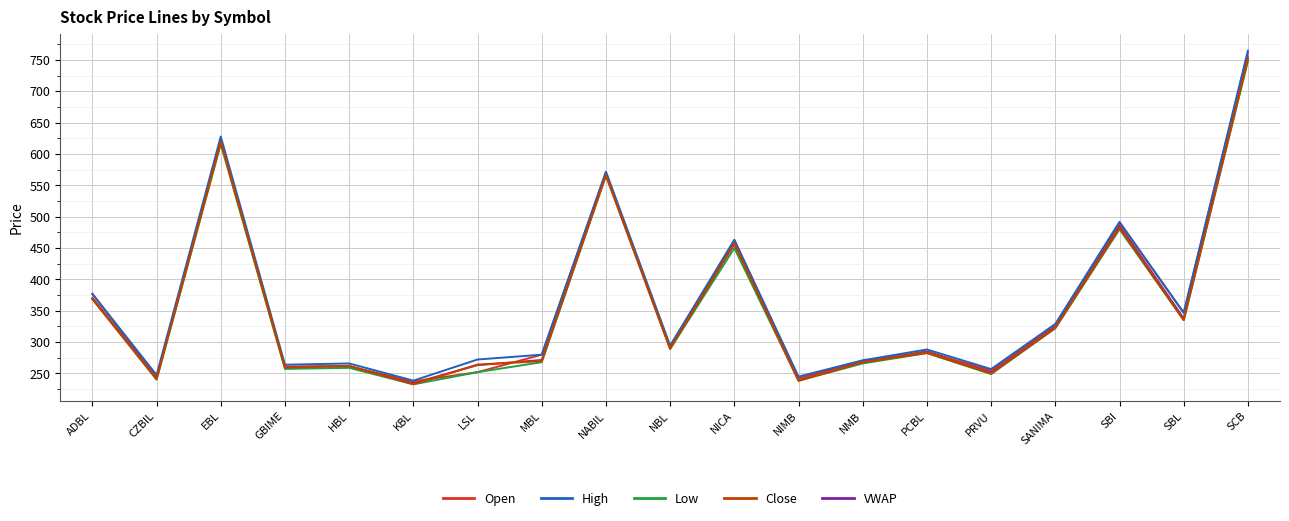

The value of Low at PRVU is 249.0. True or false?

True